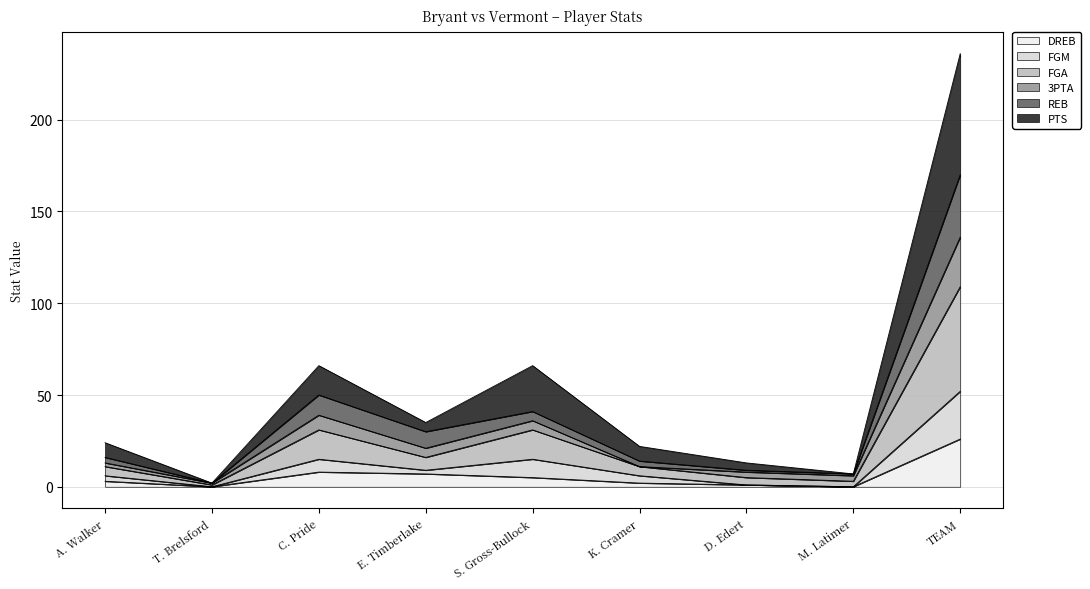

At which category is the sum across all series the highest?

TEAM